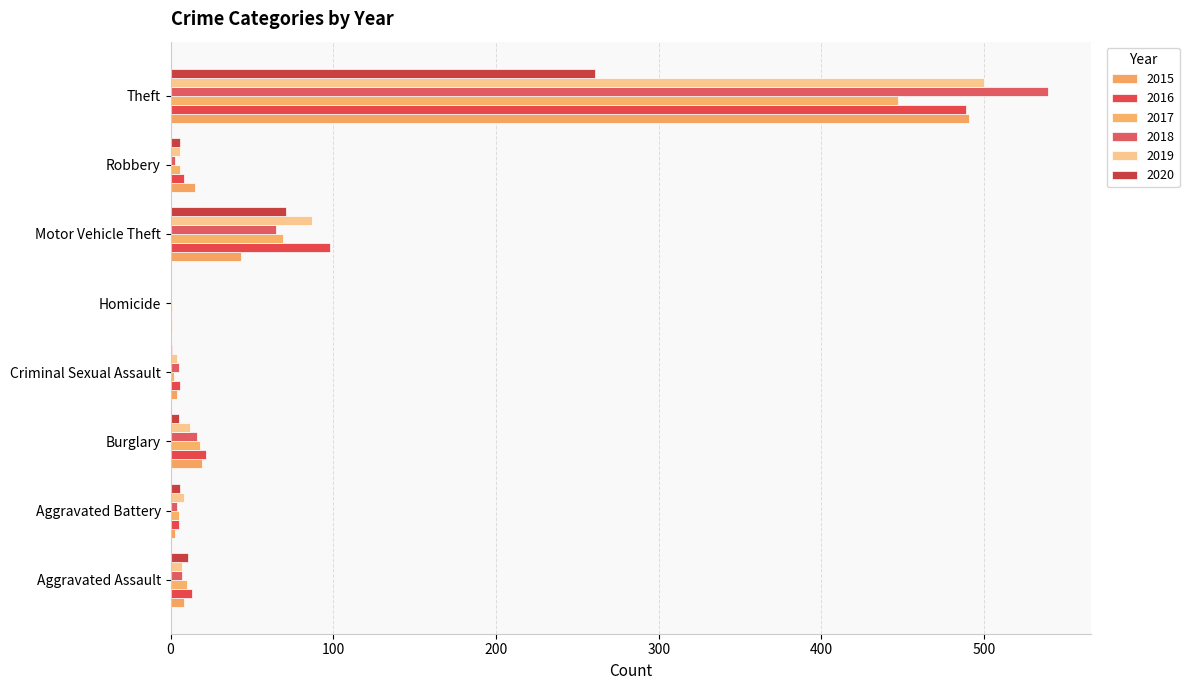

How many data points does each series have?

8